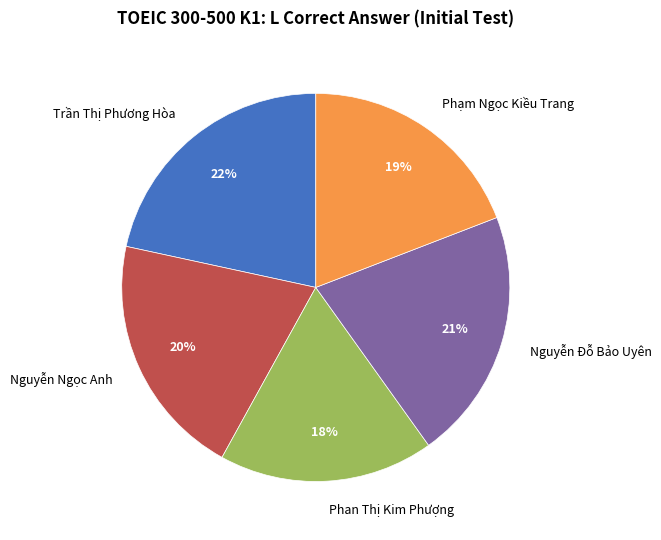

Count the number of slices in the pie.

5